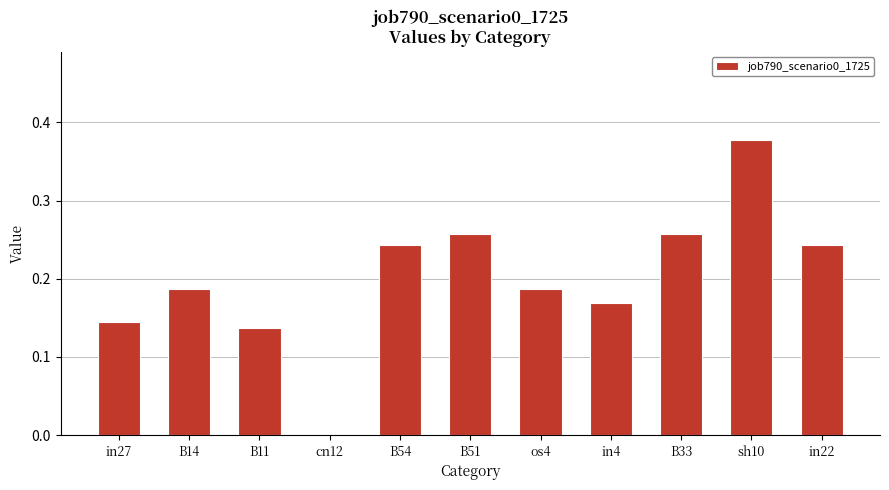

What is the sum of all values?

2.2